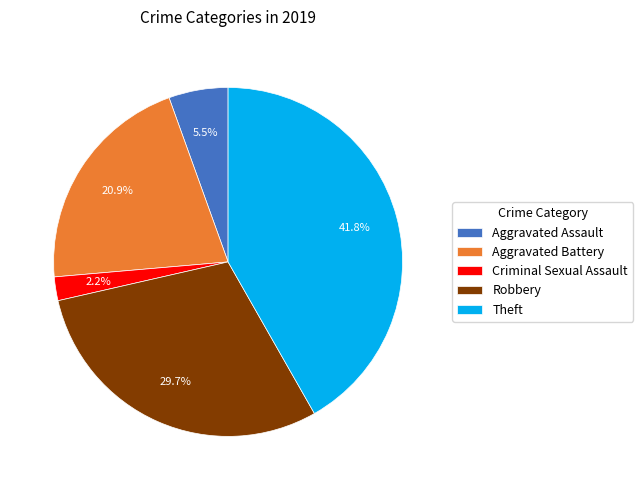

What percentage is NOT represented by Aggravated Battery?

79.1%